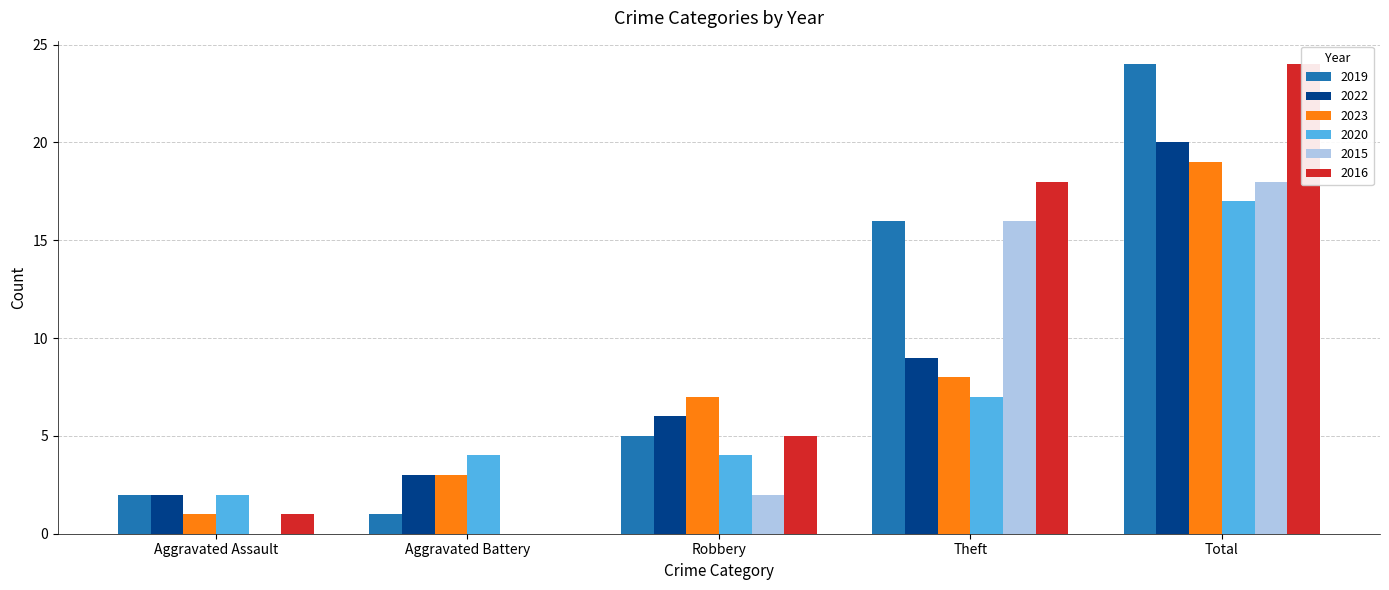

Reading left to right, extract all data points from this chart.

2019: Aggravated Assault=2	Aggravated Battery=1	Robbery=5	Theft=16	Total=24
2022: Aggravated Assault=2	Aggravated Battery=3	Robbery=6	Theft=9	Total=20
2023: Aggravated Assault=1	Aggravated Battery=3	Robbery=7	Theft=8	Total=19
2020: Aggravated Assault=2	Aggravated Battery=4	Robbery=4	Theft=7	Total=17
2015: Aggravated Assault=0	Aggravated Battery=0	Robbery=2	Theft=16	Total=18
2016: Aggravated Assault=1	Aggravated Battery=0	Robbery=5	Theft=18	Total=24